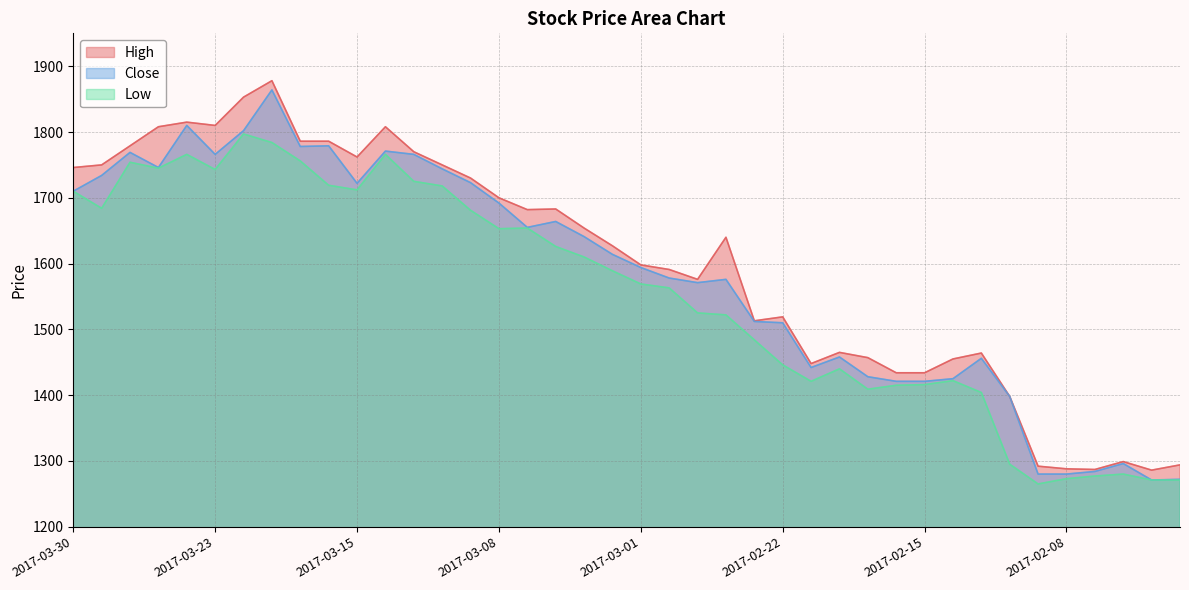

Reading left to right, what are all the values shown in this chart?

High: 1746	1750	1779	1808	1815	1810	1853	1878	1786	1786	1762	1808	1770	1750	1730	1700	1682	1683	1654	1627	1598	1591	1576	1640	1513	1519	1448	1465	1457	1434	1434	1455	1464	1398	1292	1288	1287	1299	1286	1294
Close: 1710	1734	1769	1746	1810	1766	1802	1864	1778	1779	1722	1771	1766	1744	1723	1692	1655	1664	1641	1614	1594	1578	1571	1576	1512	1510	1442	1458	1428	1421	1421	1425	1456	1398	1280	1280	1284	1296	1271	1272
Low: 1710	1684	1754	1745	1766	1743	1797	1784	1756	1719	1712	1766	1725	1718	1681	1653	1654	1626	1610	1589	1569	1563	1525	1522	1484	1446	1421	1440	1409	1415	1416	1422	1404	1295	1265	1273	1277	1280	1271	1271